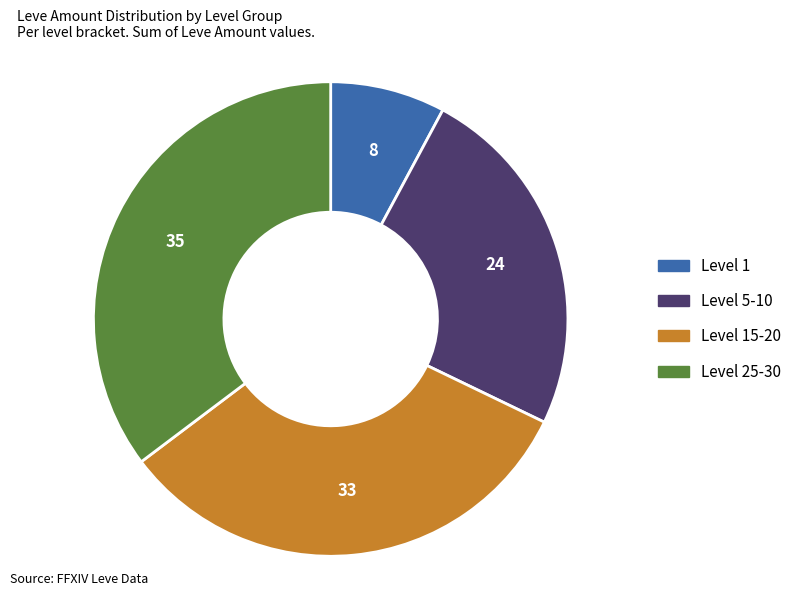

Is there a majority slice in this chart?

No